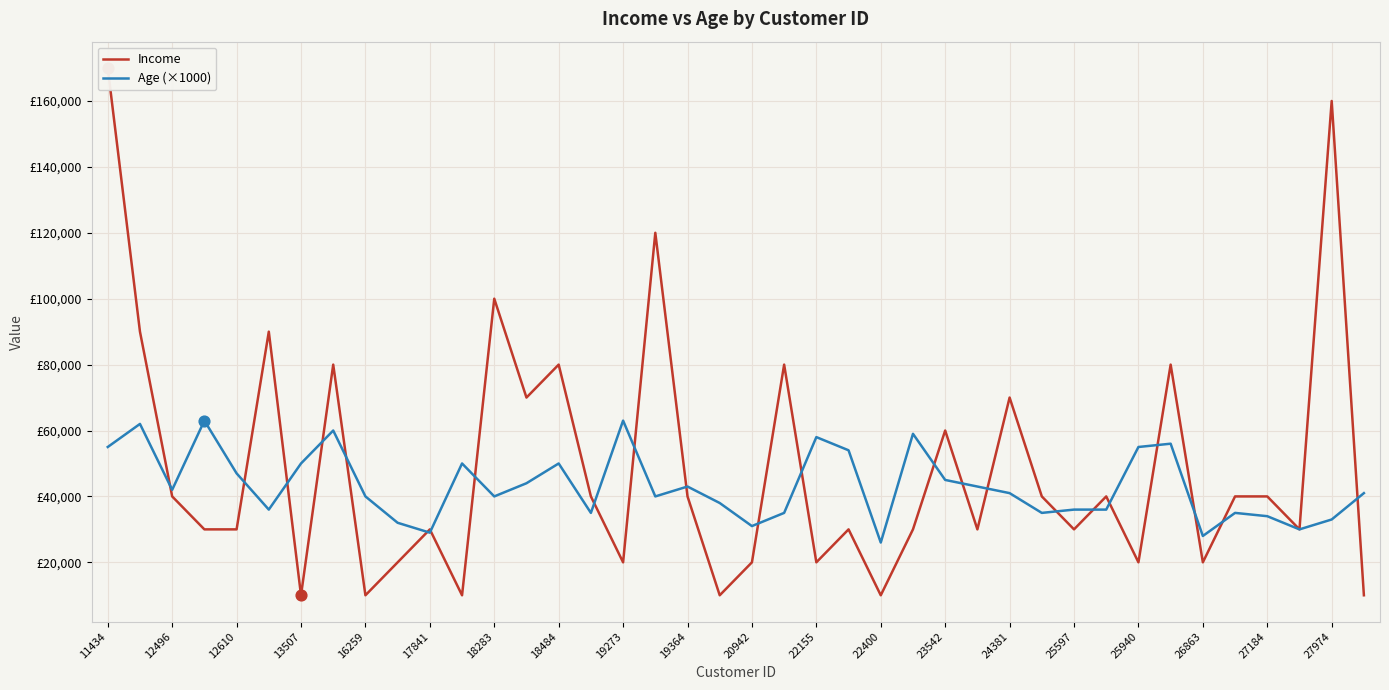

Which series contains the highest Y value?

Income